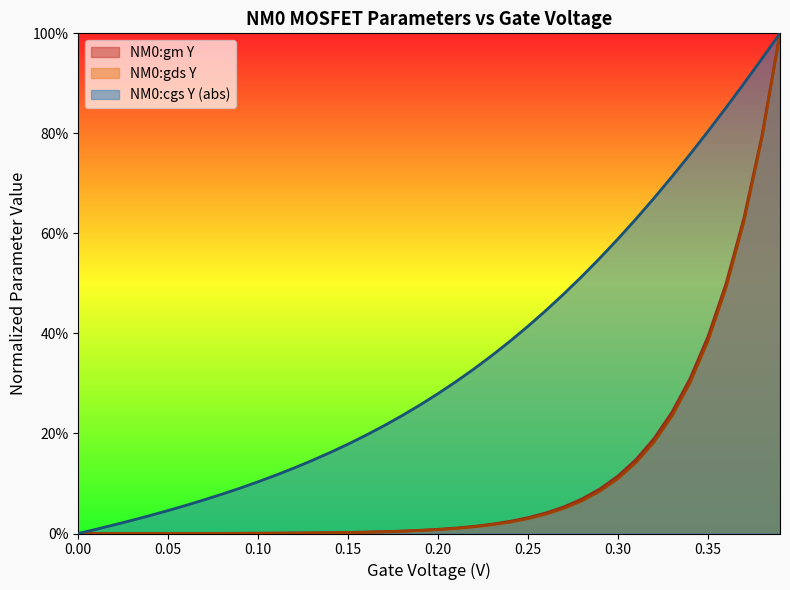

True or false: NM0:gds Y and NM0:gm Y intersect in this chart.

False